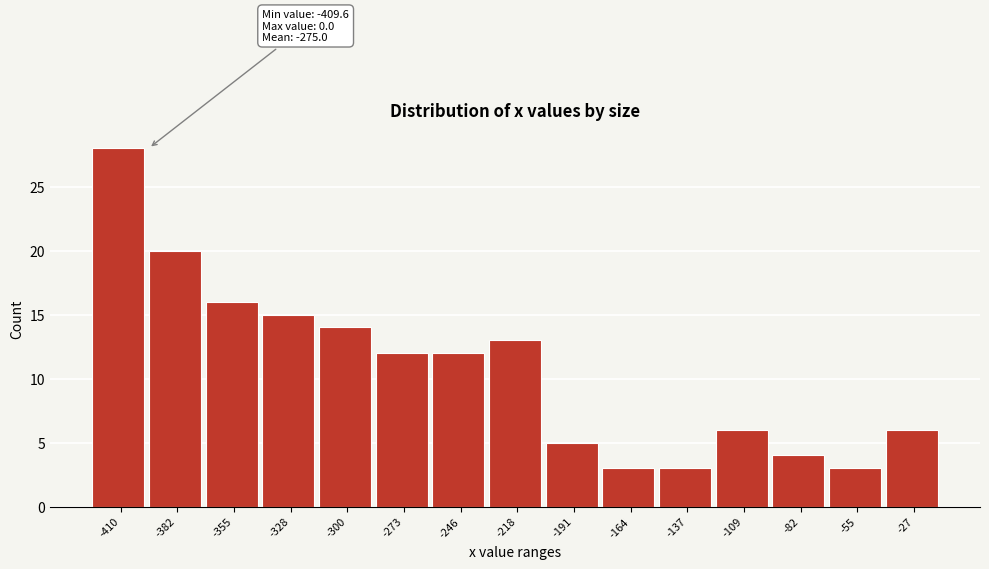

Reading right to left, extract all data points from this chart.

6	3	4	6	3	3	5	13	12	12	14	15	16	20	28